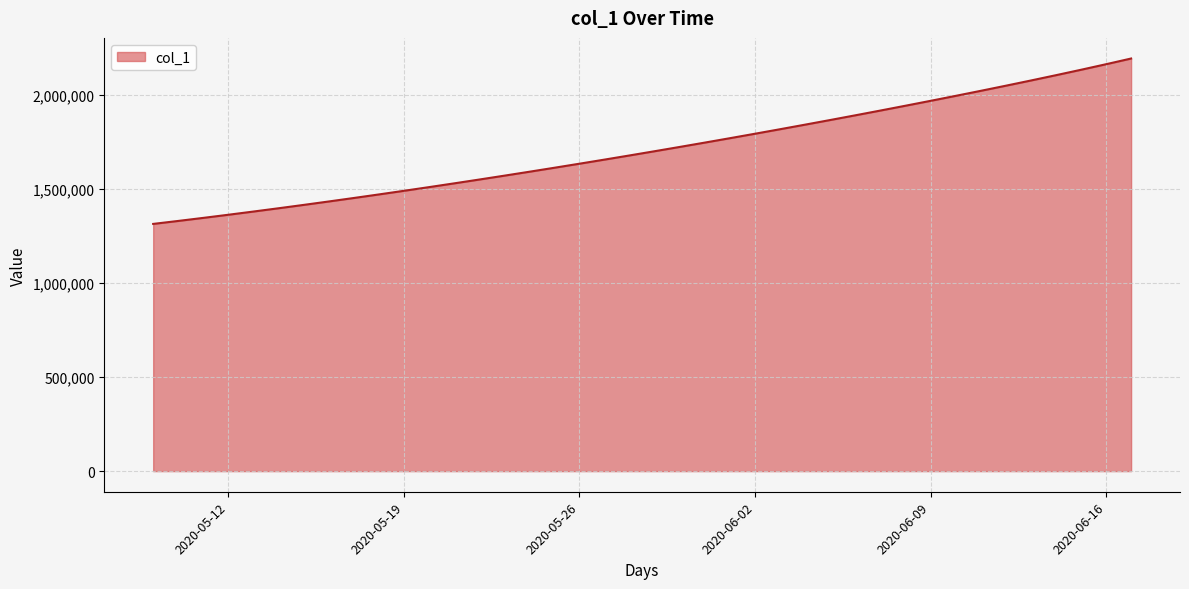

What is the average value?

1712209.2